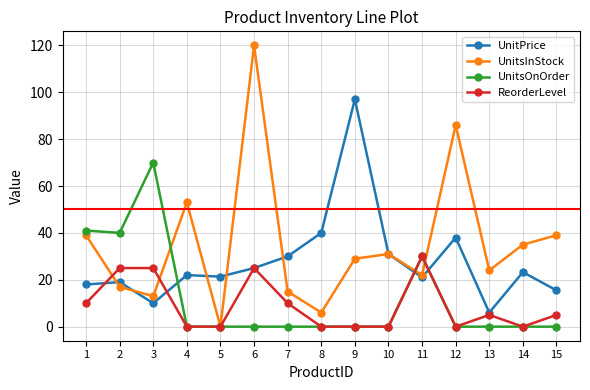

How many series are shown in this chart?

4